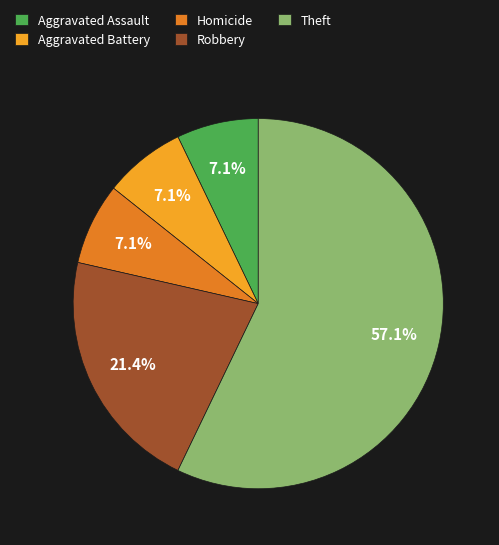

How much of the chart is everything except Homicide?

92.9%